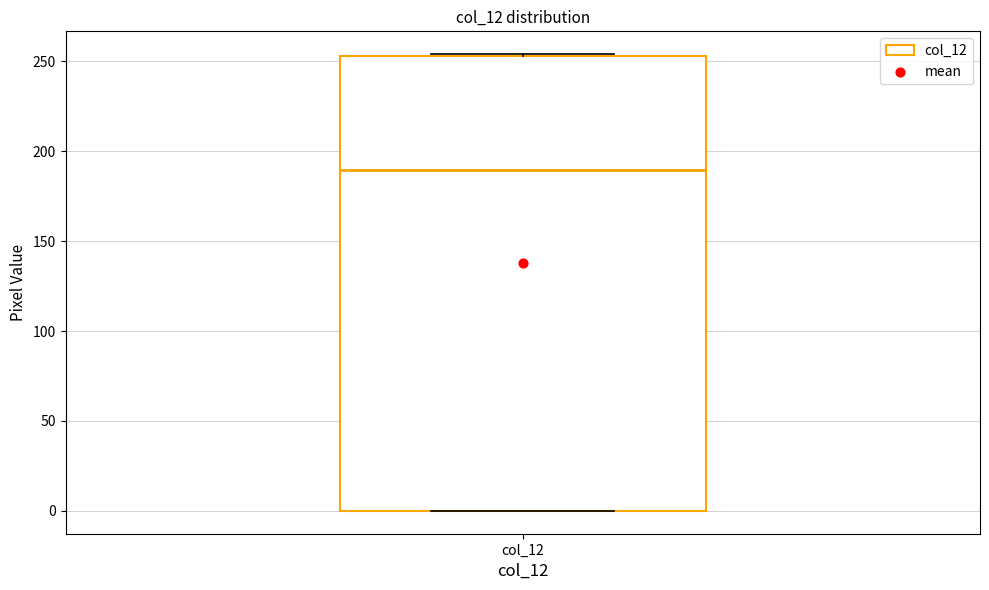

Read this box plot against the y-axis: the position of the median line, the range covered by the box, and the ends of both whiskers. The values are not printed on the chart, so give them approximately, as read against the axis.

median 190, box 0 to 255, whiskers 0 to 255